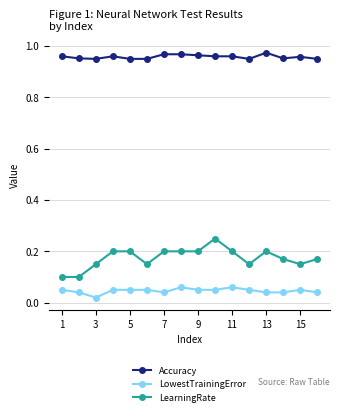

Count the Accuracy values in the range 0 to 1.

16